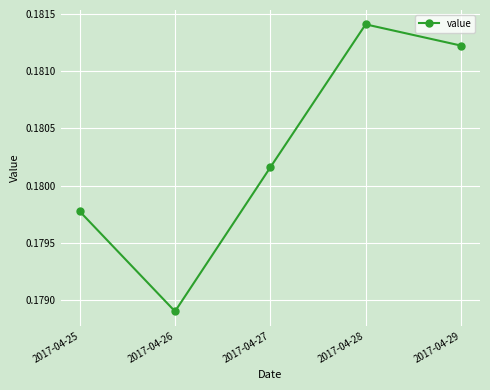

True or false: the data shows 0.3 at 2017-04-25.

False